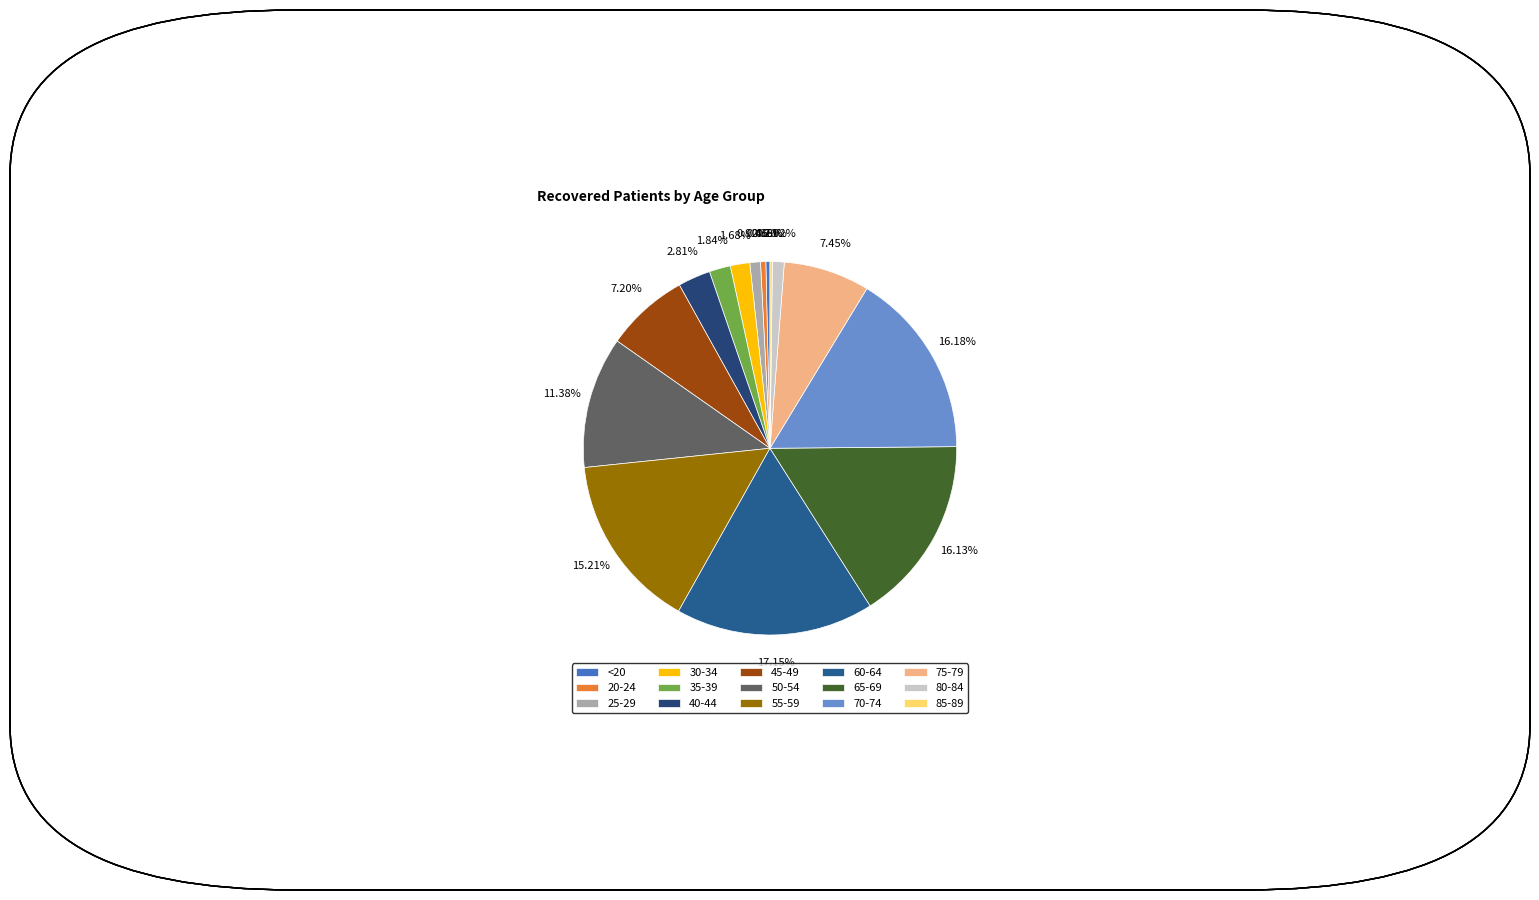

What percentage is the 40-44 slice, to the nearest percent?

3%